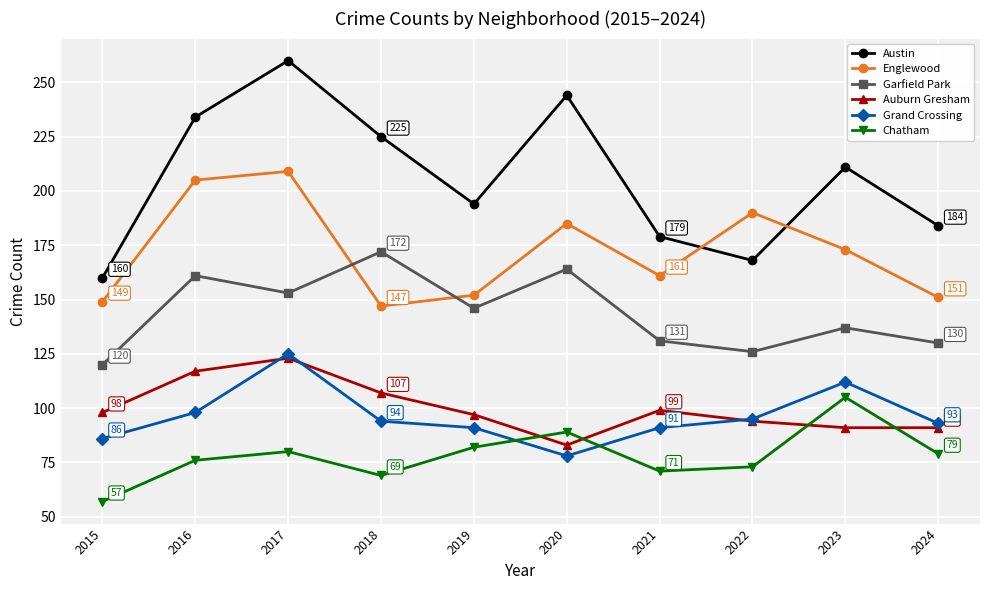

What is the difference between the Garfield Park values at 2017 and 2015?

33